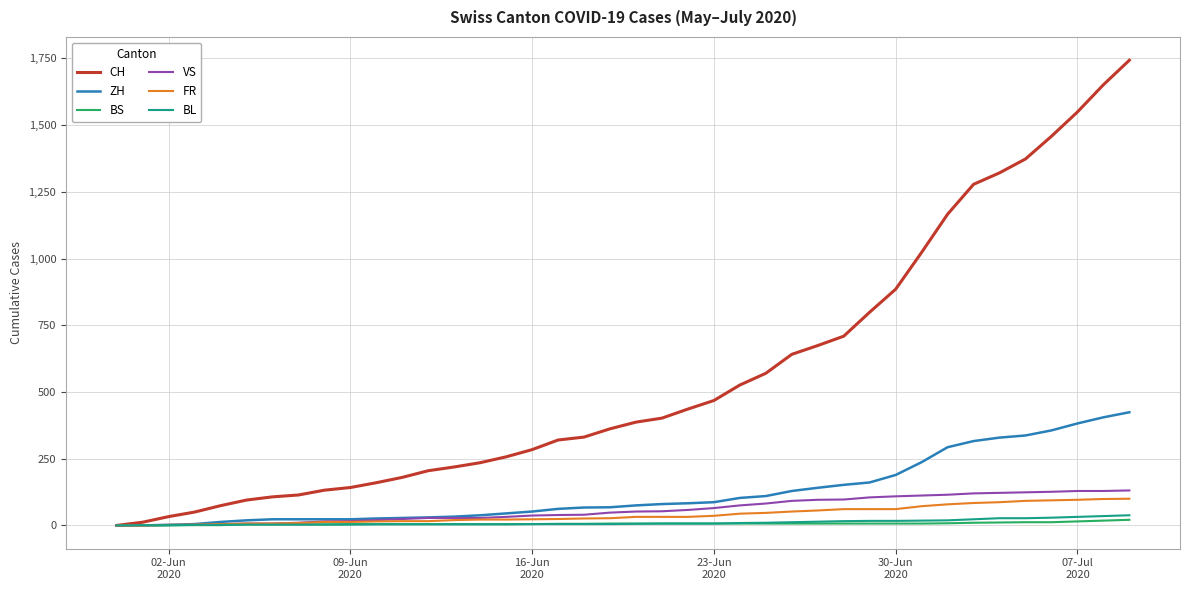

Which series has the largest range (max minus min)?

CH